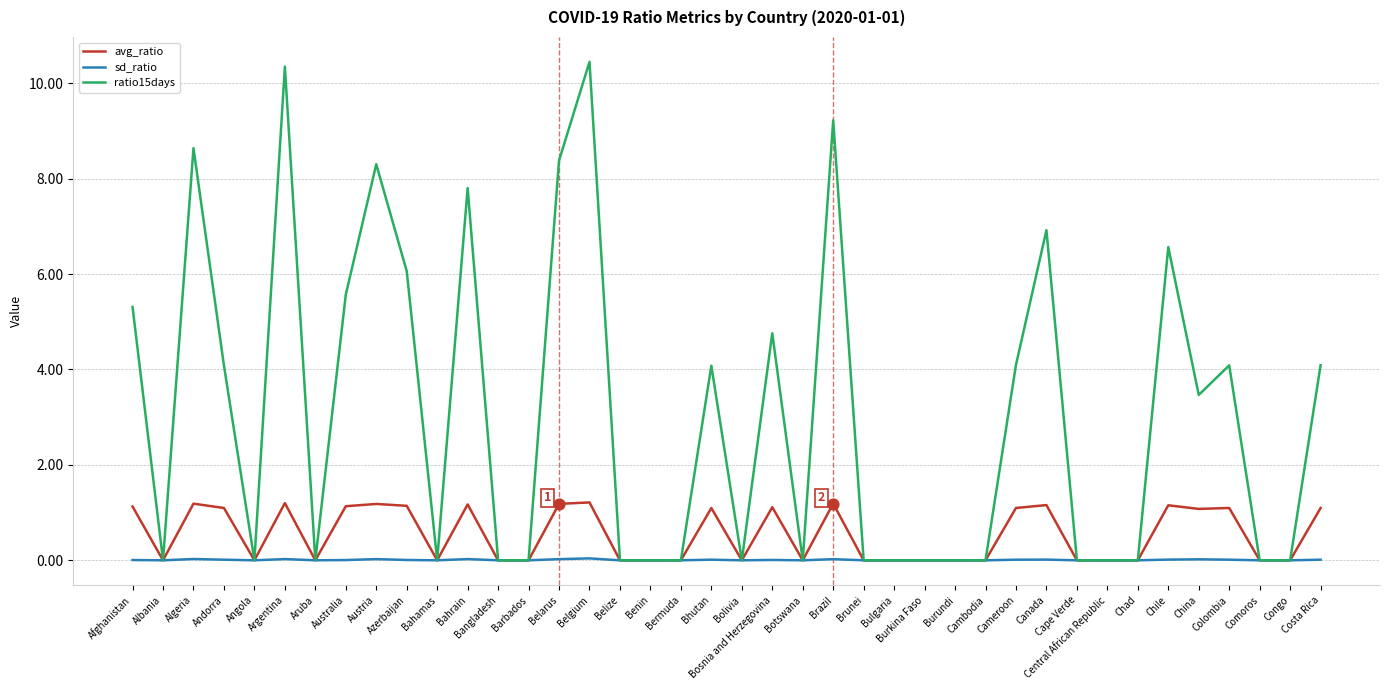

At how many categories does at least one series exceed 8?

6